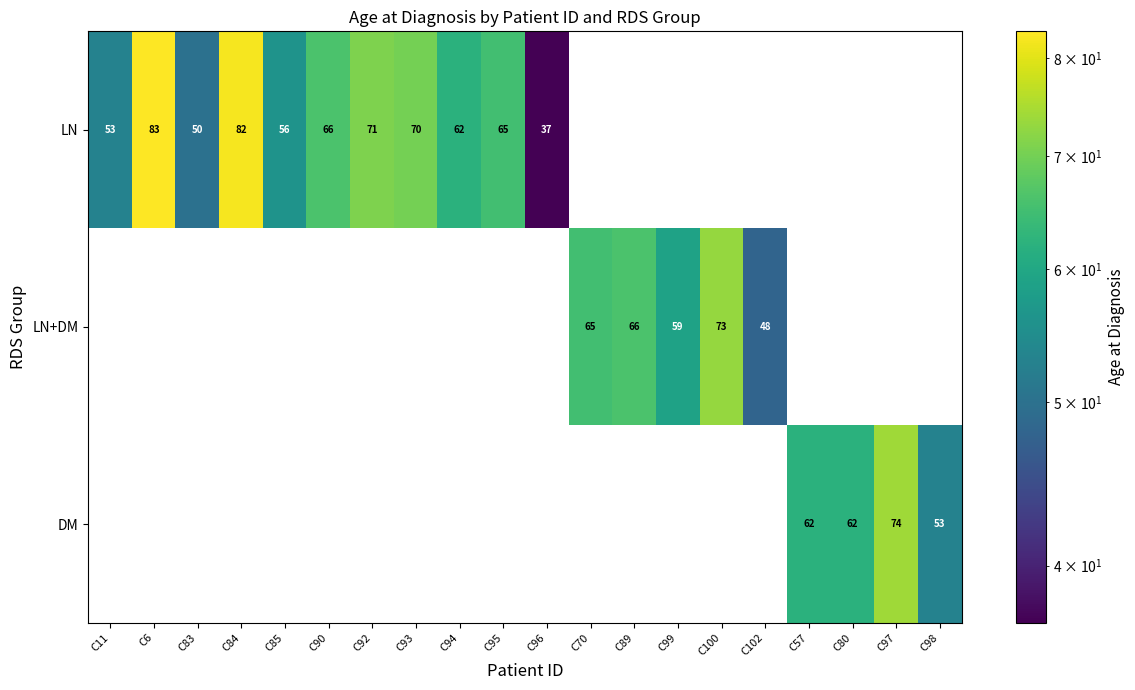

What is the maximum value shown in the chart?

83.0